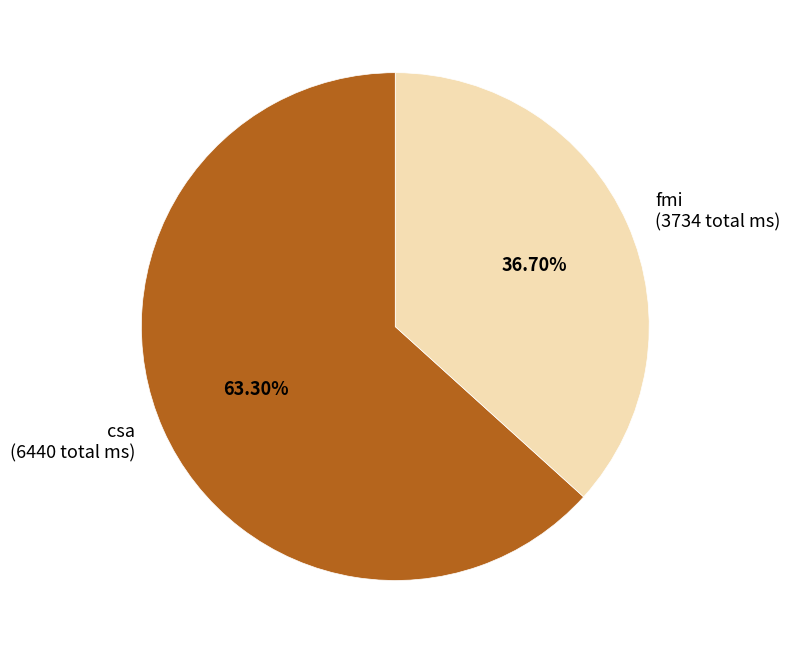

Count the number of slices in the pie.

2